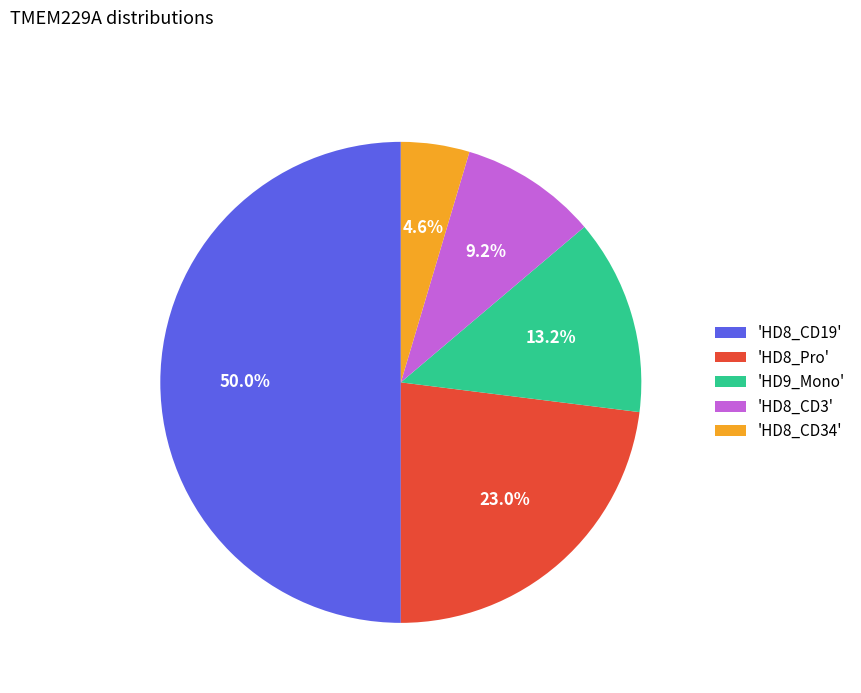

Is the sum of 'HD8_CD3' and 'HD8_CD34' greater than half?

No